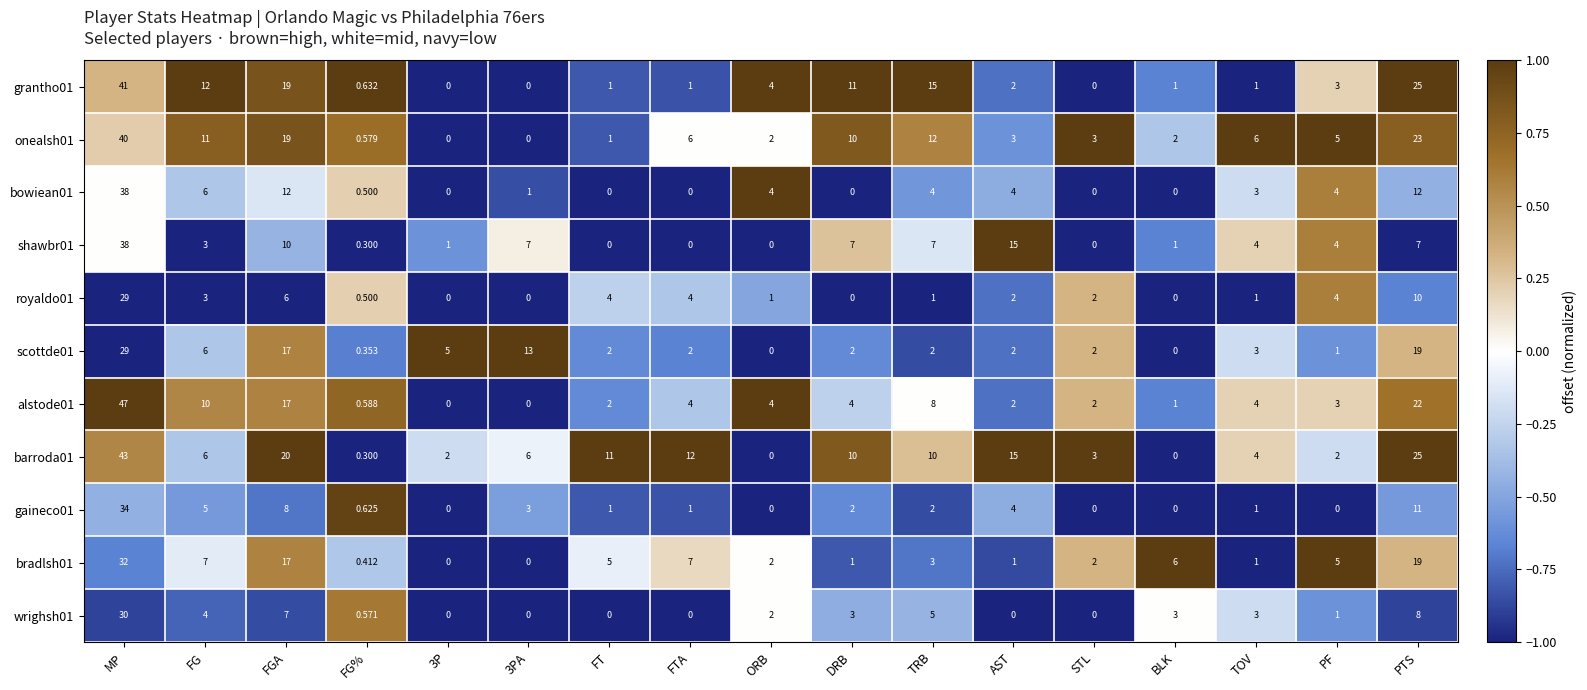

Which category has the highest value across all series?

MP